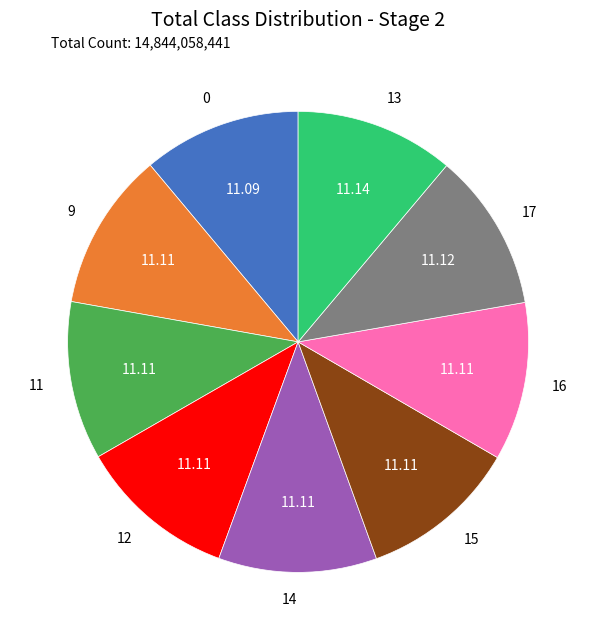

Combined, do 17 and 12 account for over 50%?

No